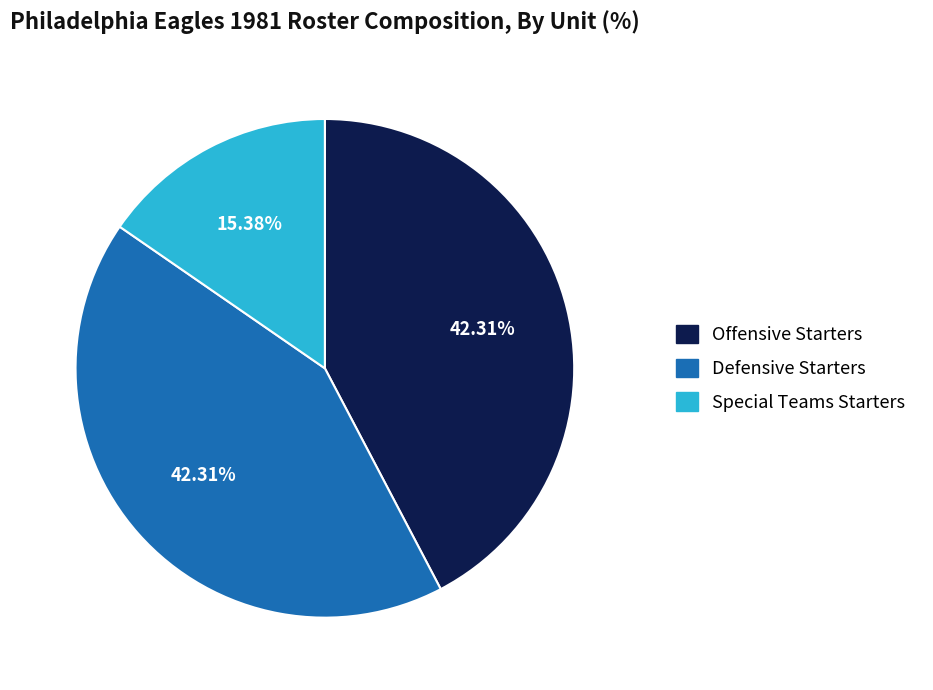

Does any single category account for the majority?

No